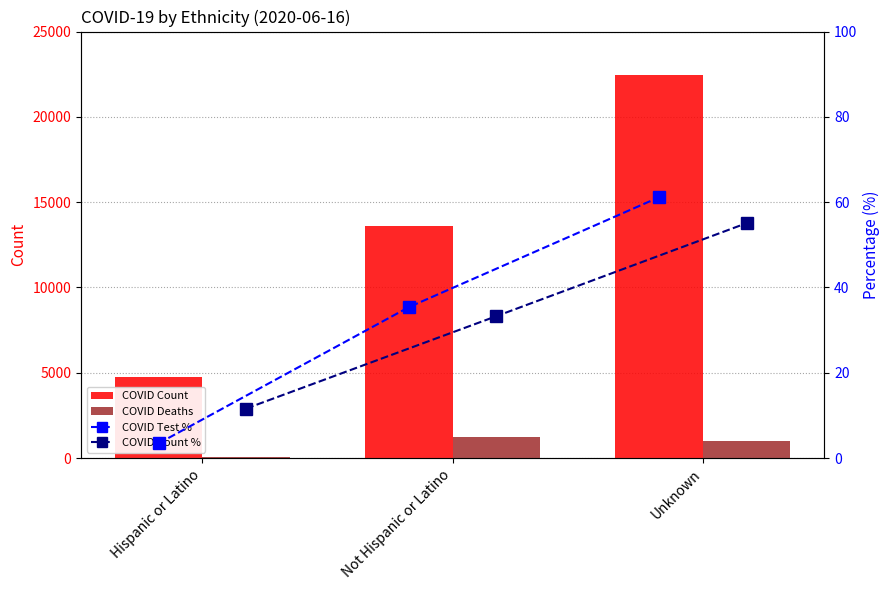

Rank the categories by COVID Count % value from lowest to highest.

Hispanic or Latino, Not Hispanic or Latino, Unknown